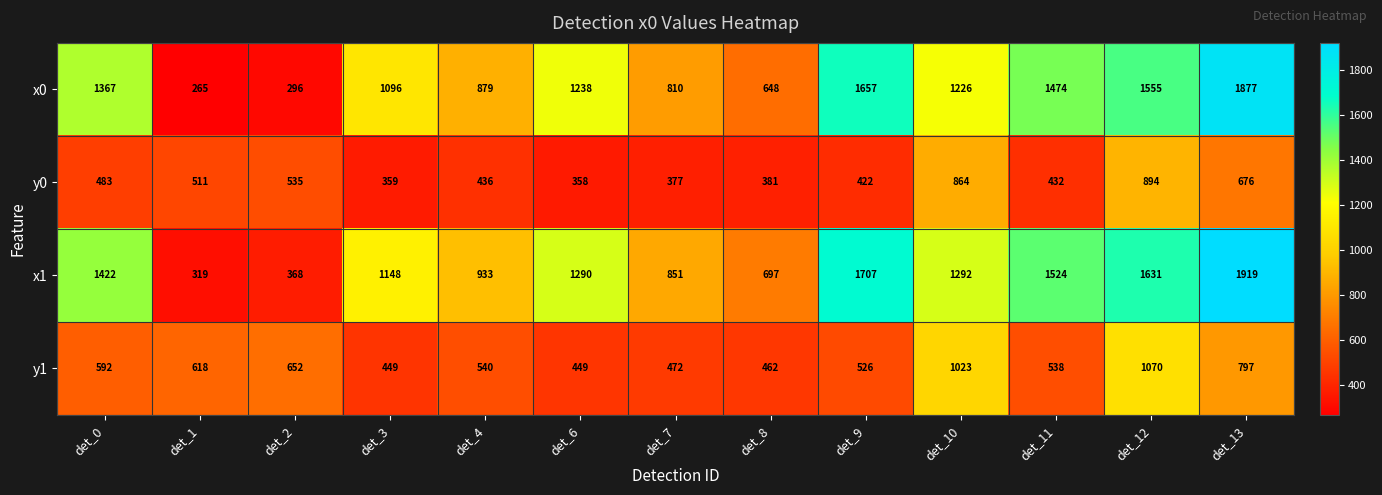

What is the total value across all series at det_2?

1851